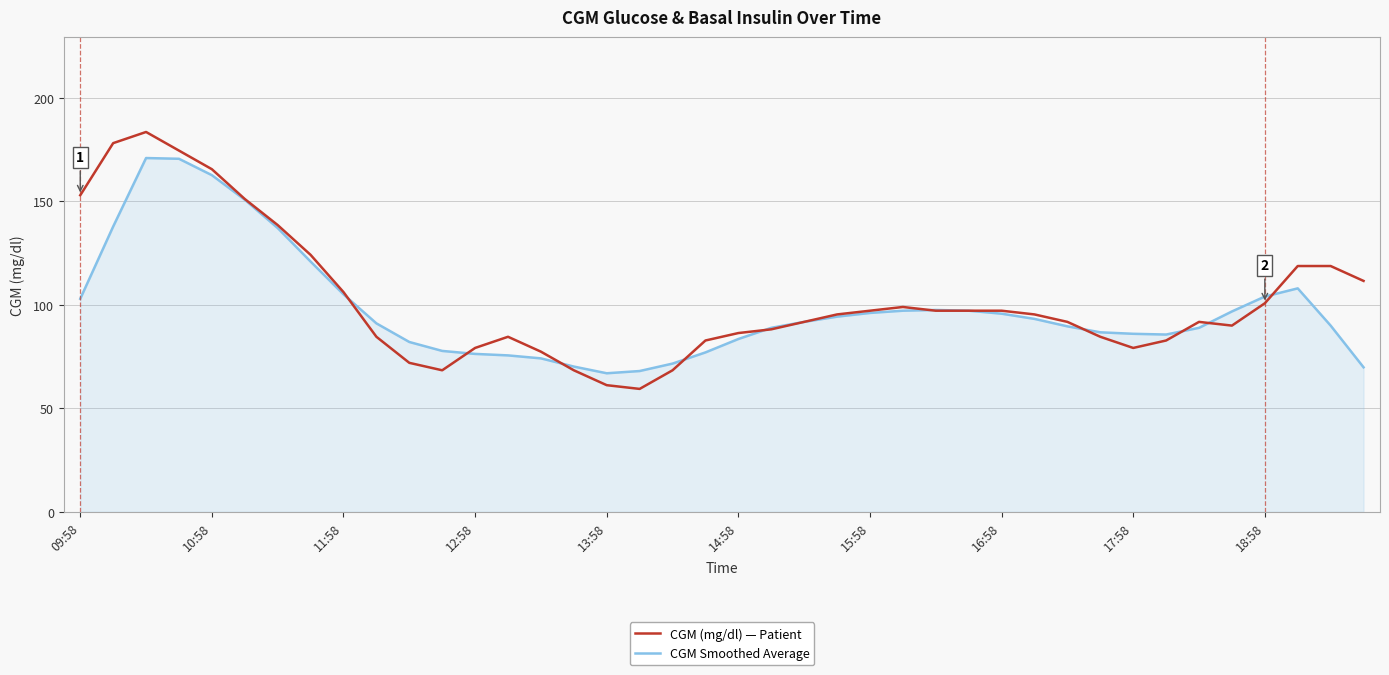

Which series has the largest range (max minus min)?

CGM (mg/dl) — Patient